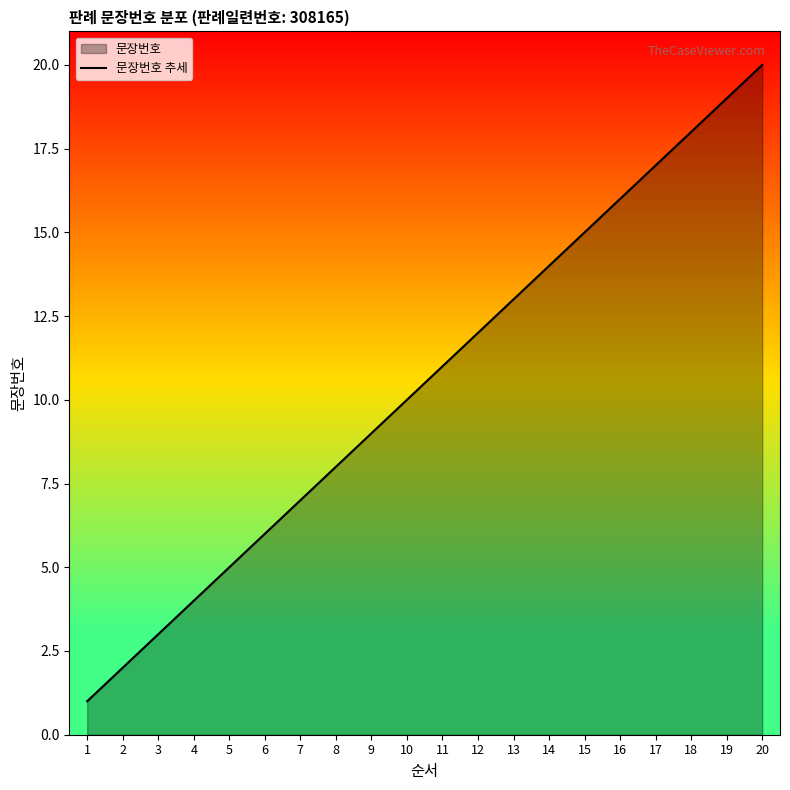

Does the chart have visible grid lines?

No